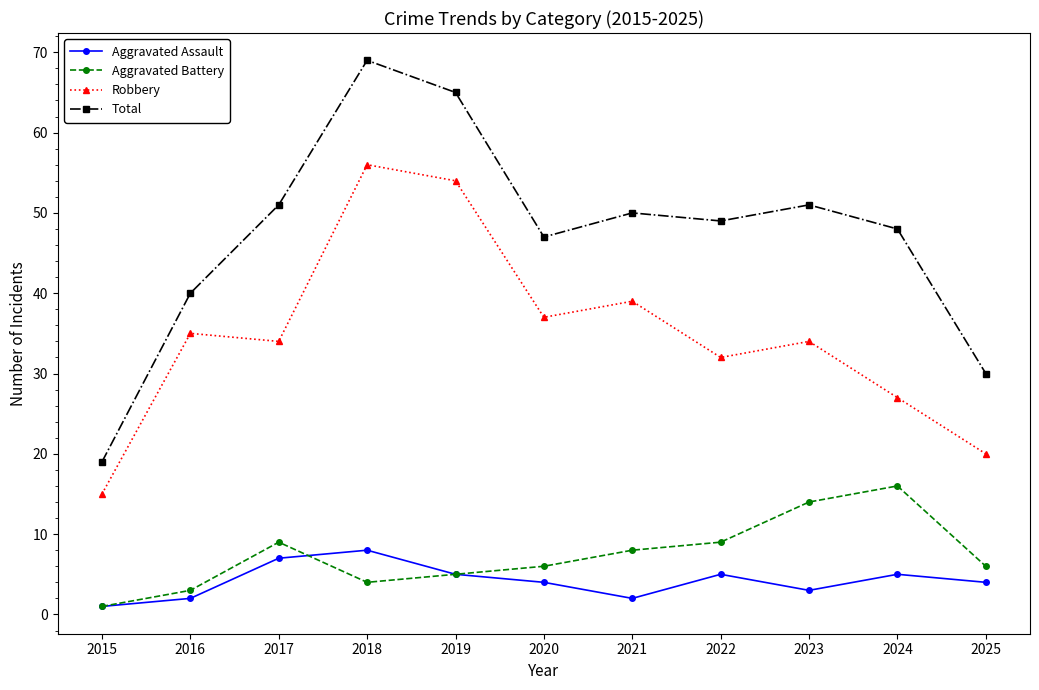

What value does the Aggravated Battery series have at 2019, to the nearest 5?

5